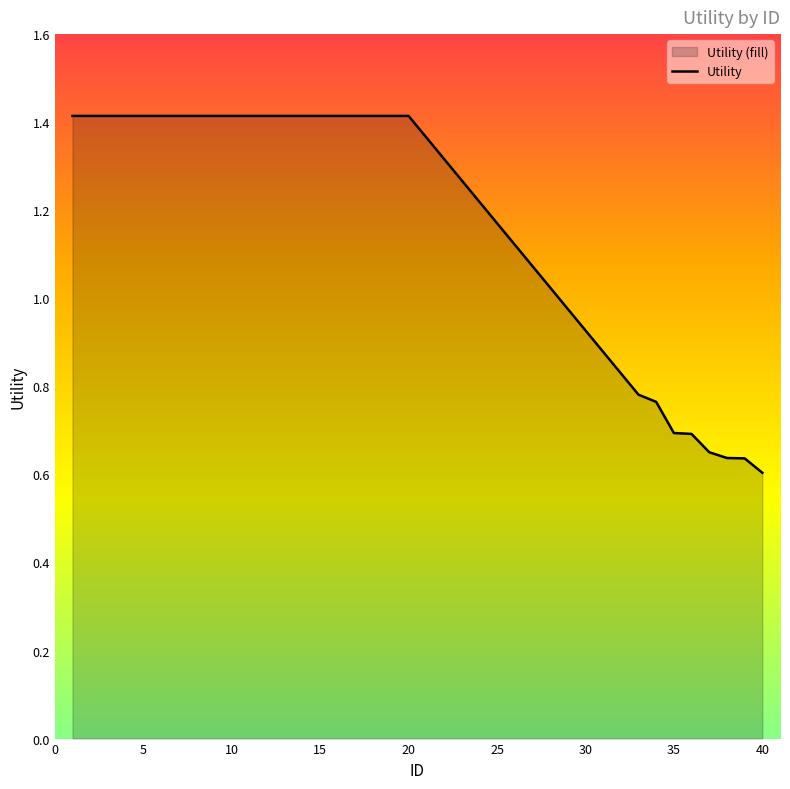

How many values are between 0 and 1?

8